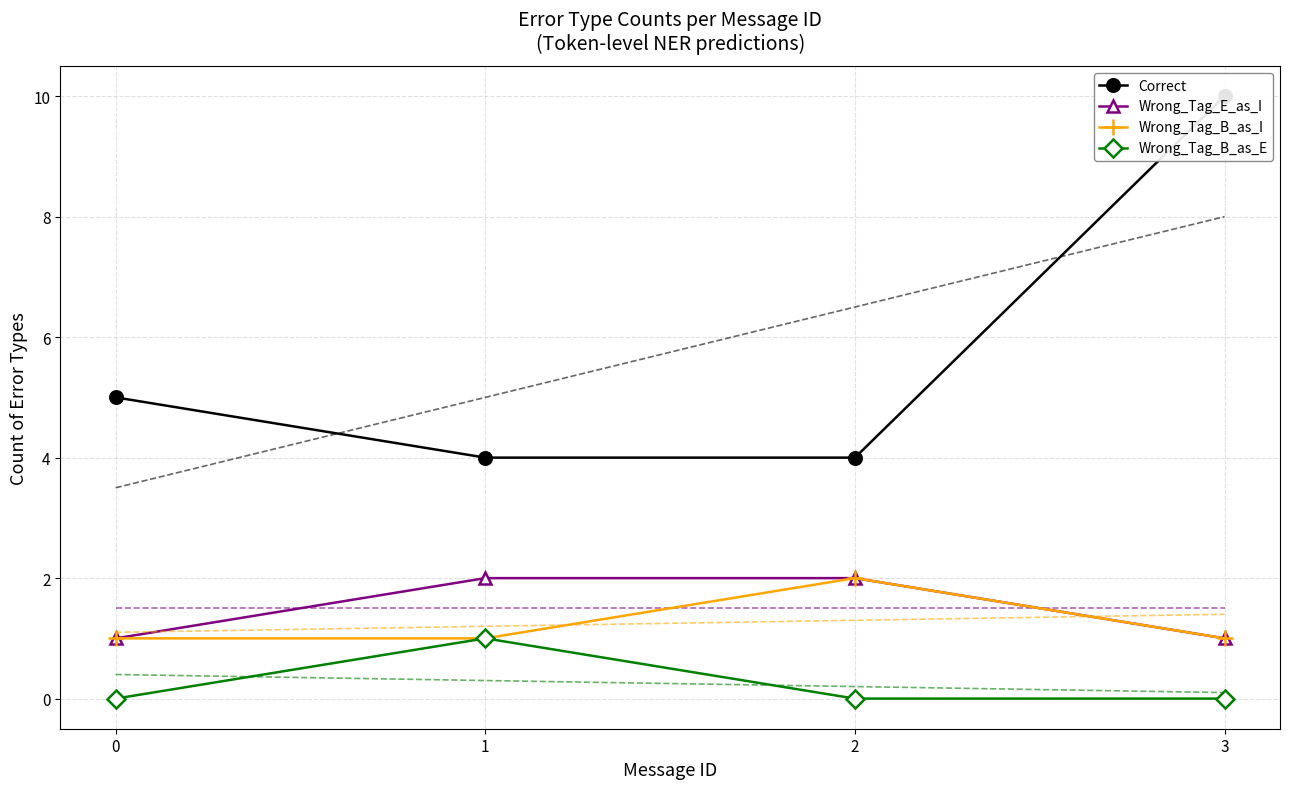

True or false: Correct and Wrong_Tag_E_as_I intersect in this chart.

False